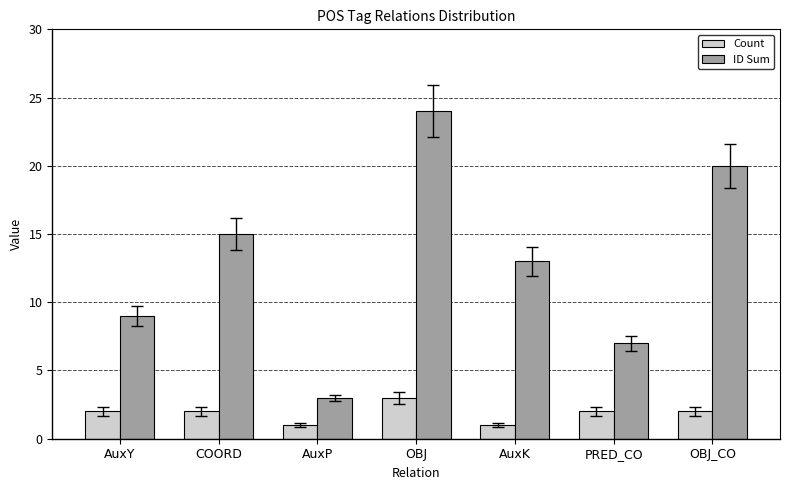

At which category is the sum across all series the highest?

OBJ